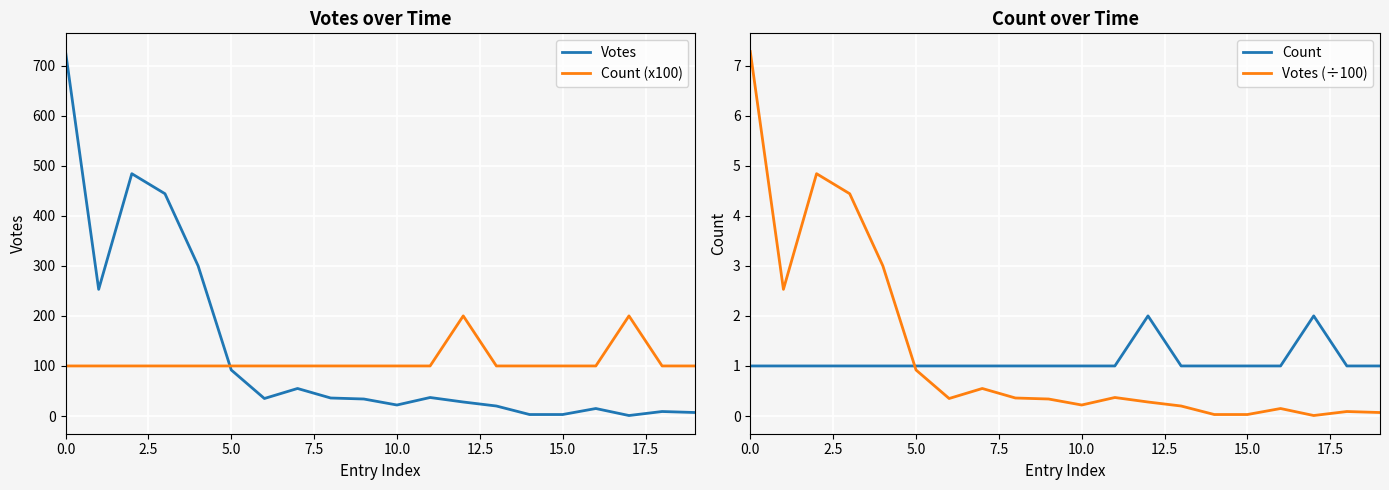

The Count series shows 1.4 at 10.0. True or false?

False